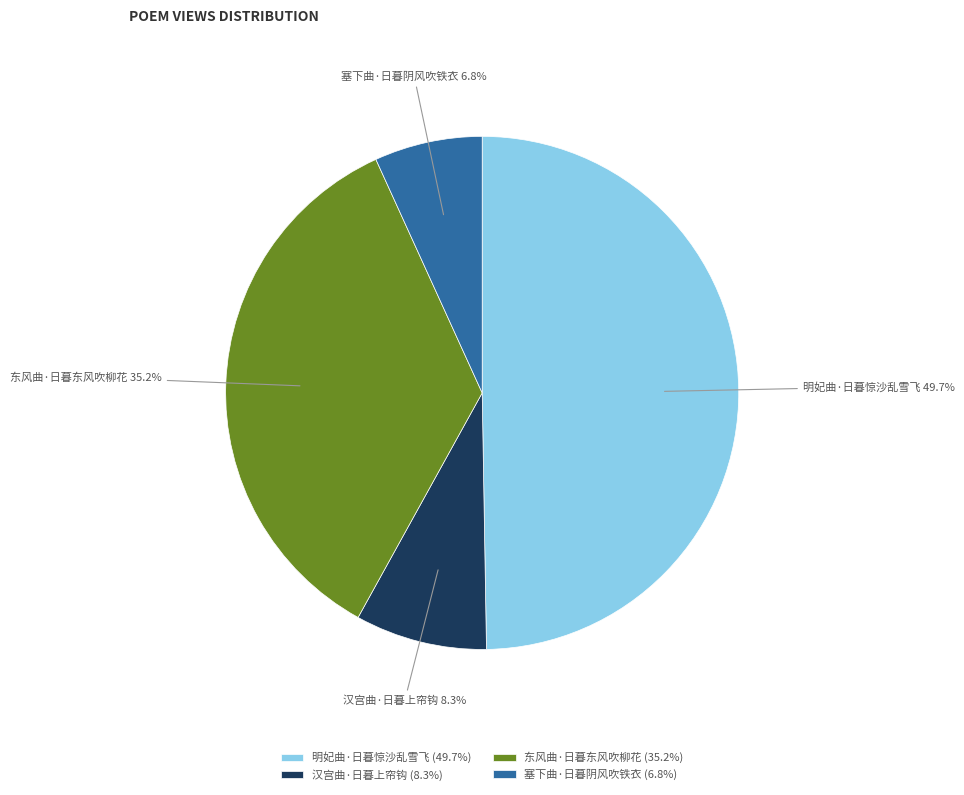

Count the number of slices in the pie.

4